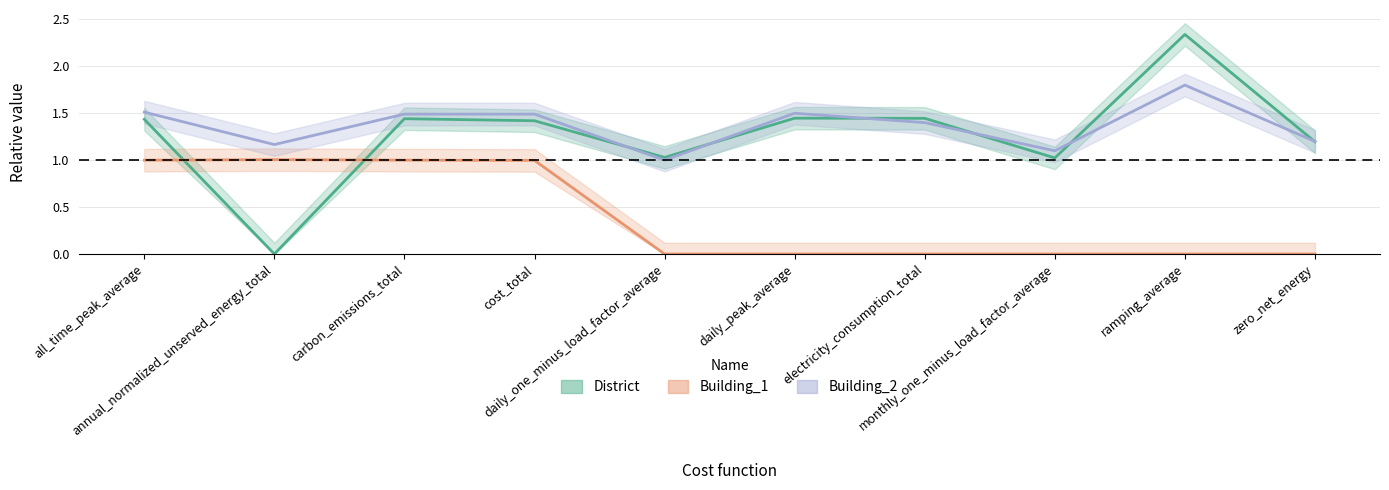

What is the label of the 8th point from the left?

monthly_one_minus_load_factor_average